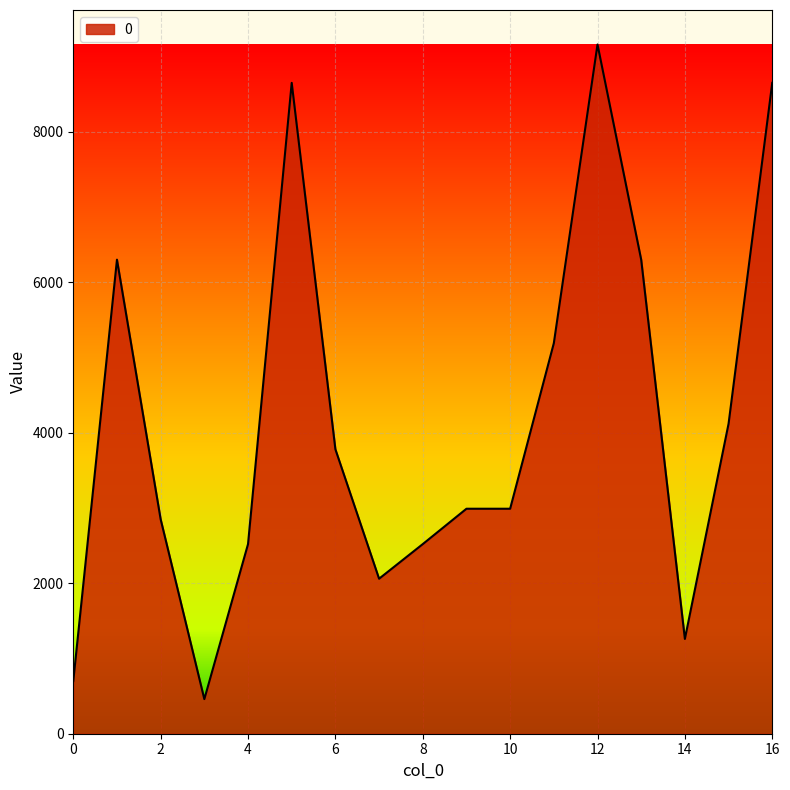

What is the difference between the maximum and minimum values?

8700